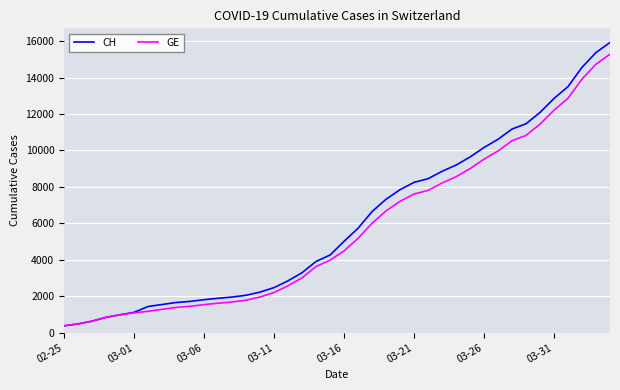

Which series has the largest range (max minus min)?

CH